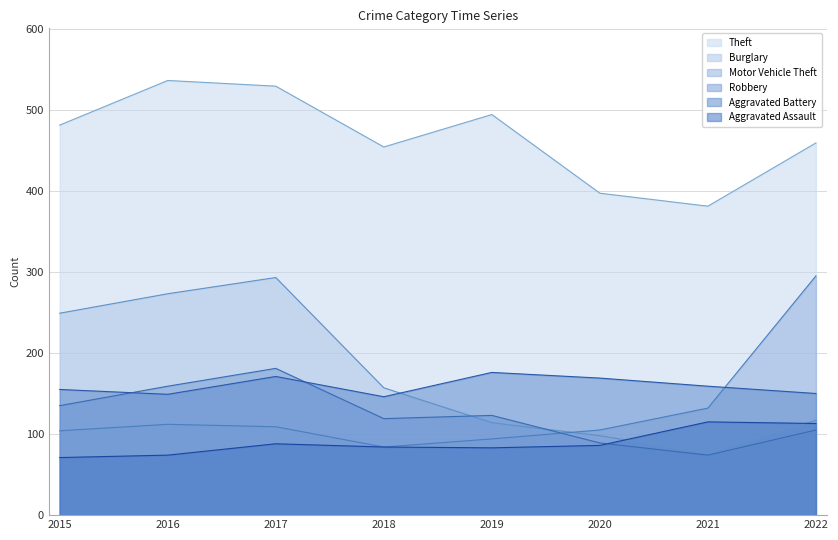

Where is Aggravated Assault nearest to the value 93?

2017